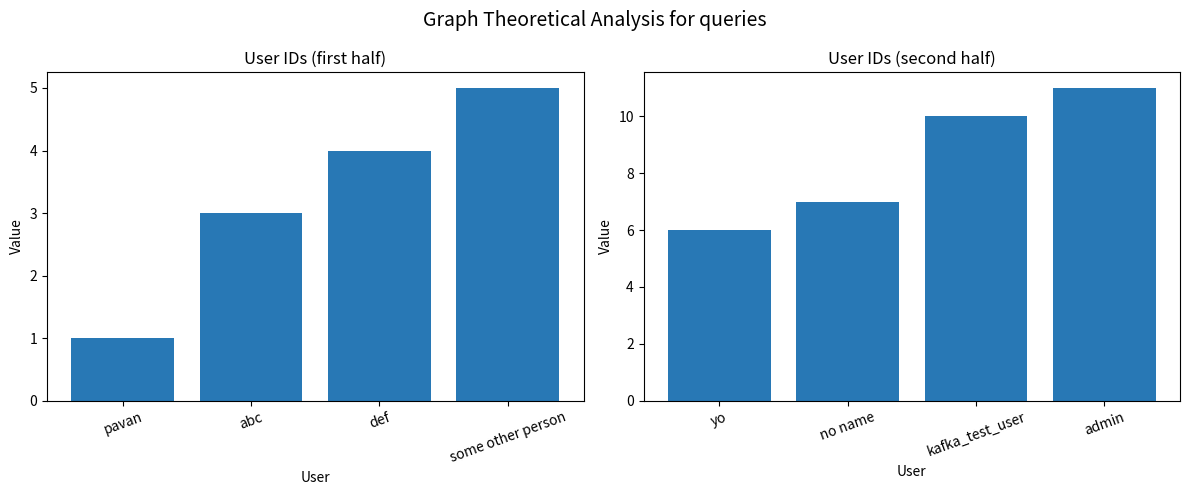

How many groups of bars are there?

4